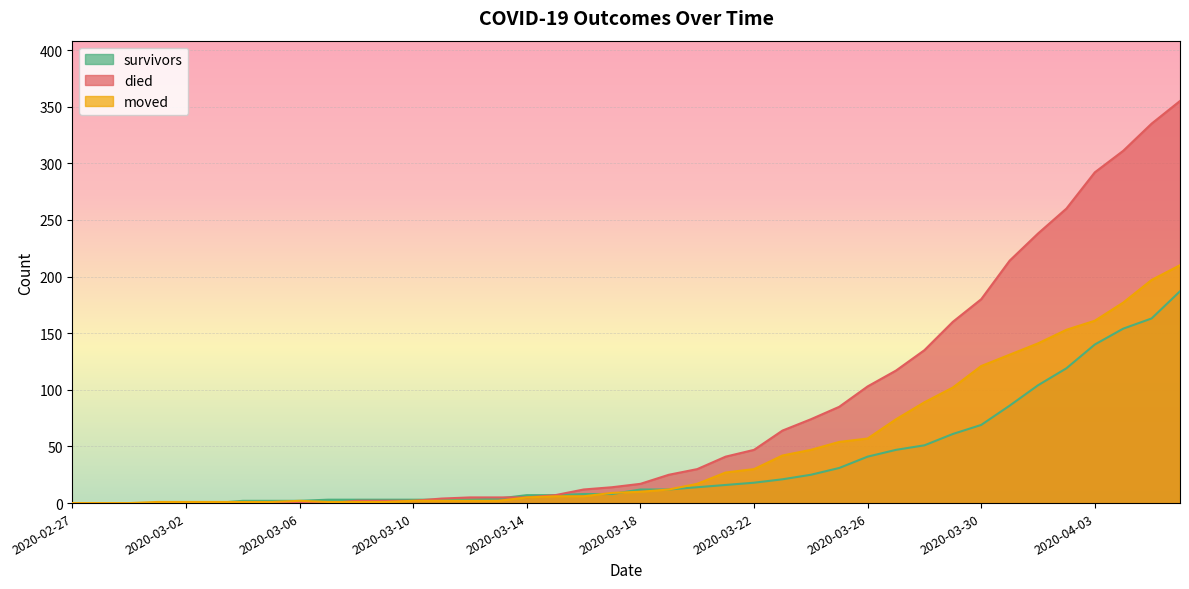

Reading left to right, extract all data points from this chart.

survivors: 2020-02-27=0	2020-02-28=0	2020-02-29=0	2020-03-01=0	2020-03-02=0	2020-03-03=0	2020-03-04=2	2020-03-05=2	2020-03-06=2	2020-03-07=3	2020-03-08=3	2020-03-09=3	2020-03-10=3	2020-03-11=3	2020-03-12=3	2020-03-13=4	2020-03-14=7	2020-03-15=7	2020-03-16=8	2020-03-17=8	2020-03-18=12	2020-03-19=12	2020-03-20=14	2020-03-21=16	2020-03-22=18	2020-03-23=21	2020-03-24=25	2020-03-25=31	2020-03-26=41	2020-03-27=47	2020-03-28=51	2020-03-29=61	2020-03-30=69	2020-03-31=86	2020-04-01=104	2020-04-02=119	2020-04-03=140	2020-04-04=154	2020-04-05=163	2020-04-06=187
died: 2020-02-27=0	2020-02-28=0	2020-02-29=0	2020-03-01=0	2020-03-02=0	2020-03-03=0	2020-03-04=0	2020-03-05=0	2020-03-06=0	2020-03-07=0	2020-03-08=2	2020-03-09=2	2020-03-10=2	2020-03-11=4	2020-03-12=5	2020-03-13=5	2020-03-14=5	2020-03-15=7	2020-03-16=12	2020-03-17=14	2020-03-18=17	2020-03-19=25	2020-03-20=30	2020-03-21=41	2020-03-22=47	2020-03-23=64	2020-03-24=74	2020-03-25=85	2020-03-26=103	2020-03-27=117	2020-03-28=135	2020-03-29=160	2020-03-30=180	2020-03-31=214	2020-04-01=238	2020-04-02=260	2020-04-03=292	2020-04-04=311	2020-04-05=335	2020-04-06=355
moved: 2020-02-27=0	2020-02-28=0	2020-02-29=0	2020-03-01=1	2020-03-02=1	2020-03-03=1	2020-03-04=1	2020-03-05=1	2020-03-06=2	2020-03-07=1	2020-03-08=1	2020-03-09=1	2020-03-10=2	2020-03-11=2	2020-03-12=2	2020-03-13=2	2020-03-14=5	2020-03-15=6	2020-03-16=6	2020-03-17=9	2020-03-18=10	2020-03-19=12	2020-03-20=17	2020-03-21=27	2020-03-22=30	2020-03-23=42	2020-03-24=47	2020-03-25=54	2020-03-26=57	2020-03-27=74	2020-03-28=89	2020-03-29=102	2020-03-30=121	2020-03-31=131	2020-04-01=141	2020-04-02=153	2020-04-03=161	2020-04-04=177	2020-04-05=197	2020-04-06=210